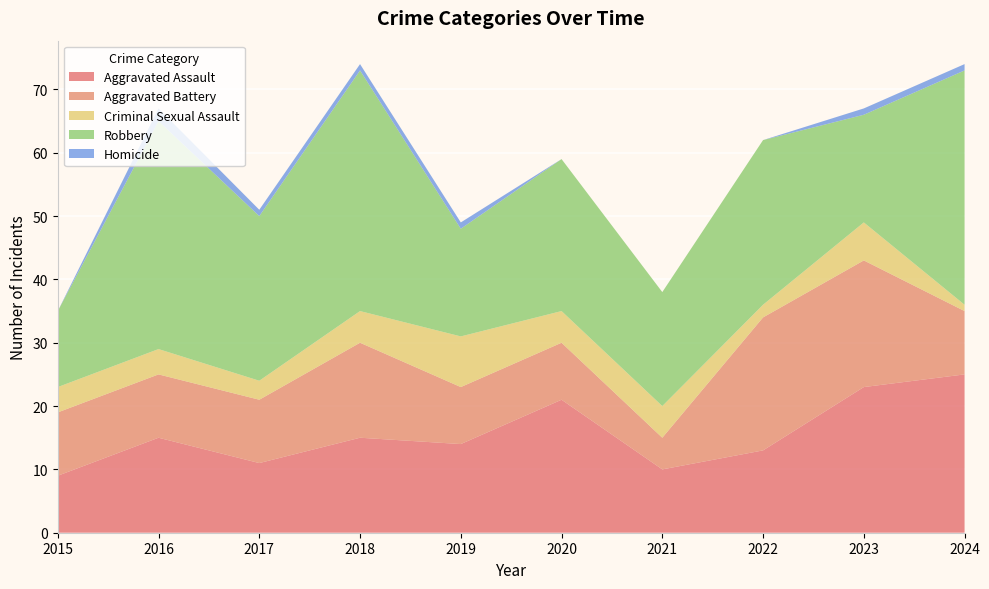

Reading left to right, what are all the values shown in this chart?

Aggravated Assault: 9	15	11	15	14	21	10	13	23	25
Aggravated Battery: 10	10	10	15	9	9	5	21	20	10
Criminal Sexual Assault: 4	4	3	5	8	5	5	2	6	1
Robbery: 12	36	26	38	17	24	18	26	17	37
Homicide: 0	2	1	1	1	0	0	0	1	1